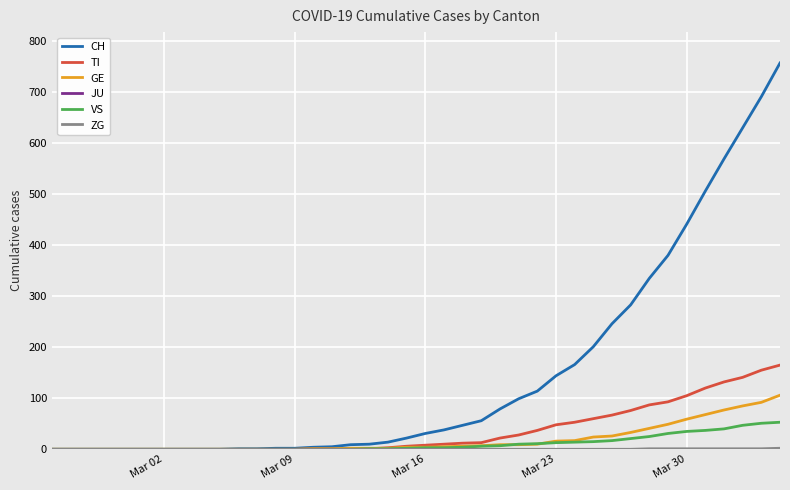

What is the greatest value displayed?

757